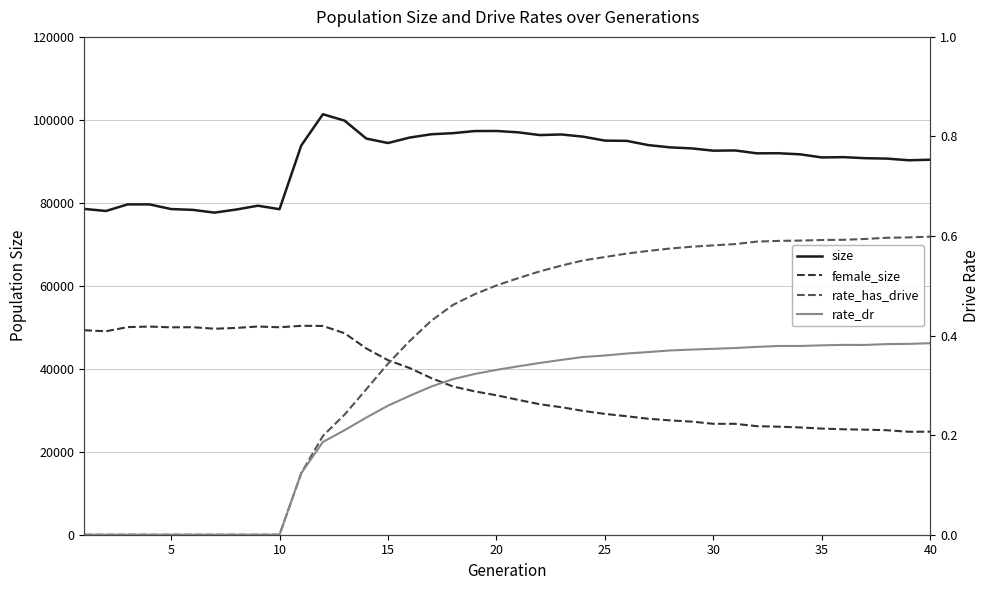

What is the sum of all size values?

3615877.0